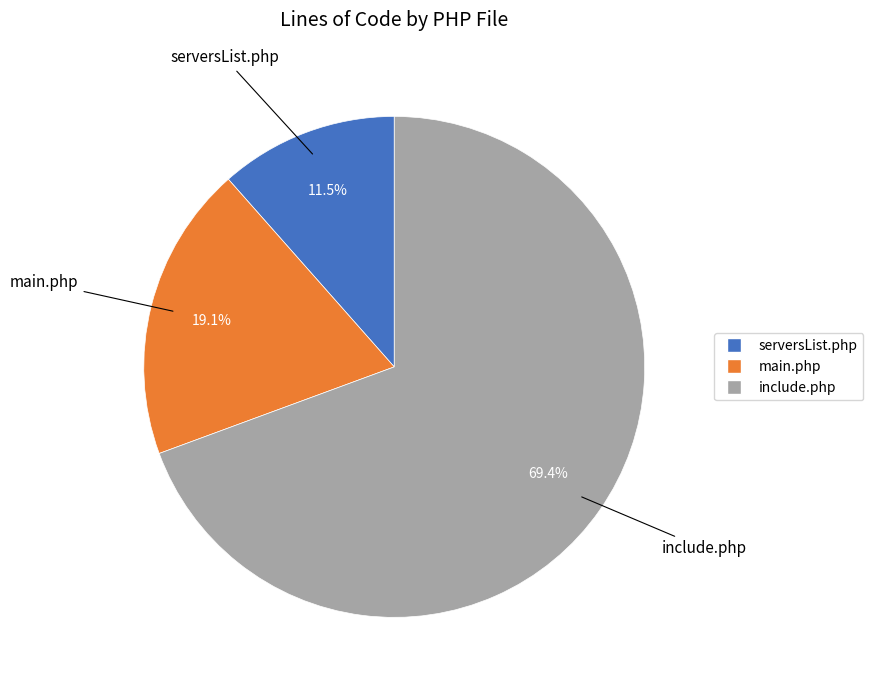

To the nearest percent, what is the average slice percentage?

33%